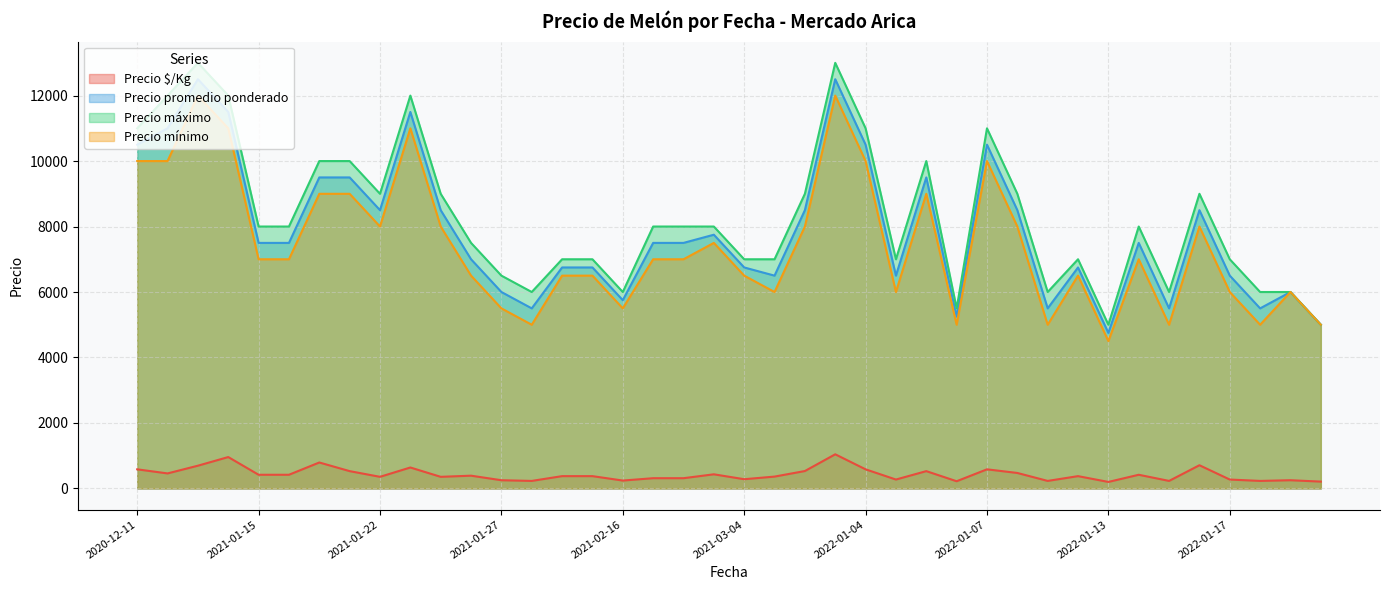

What is the maximum value shown in the chart?

13000